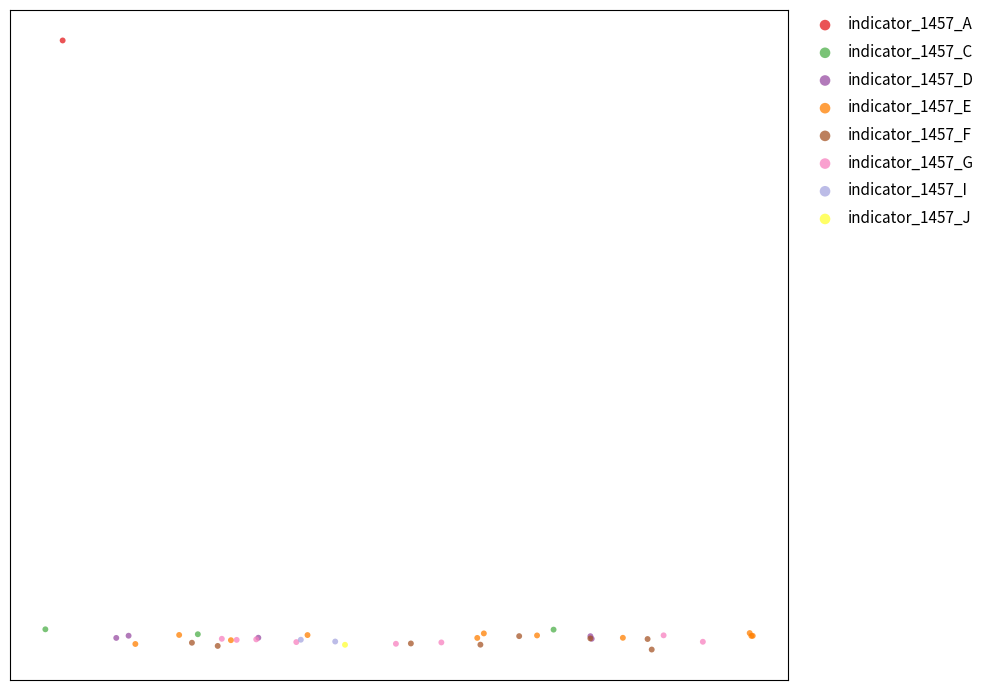

What are all the series names shown in the legend?

indicator_1457_A, indicator_1457_C, indicator_1457_D, indicator_1457_E, indicator_1457_F, indicator_1457_G, indicator_1457_I, indicator_1457_J